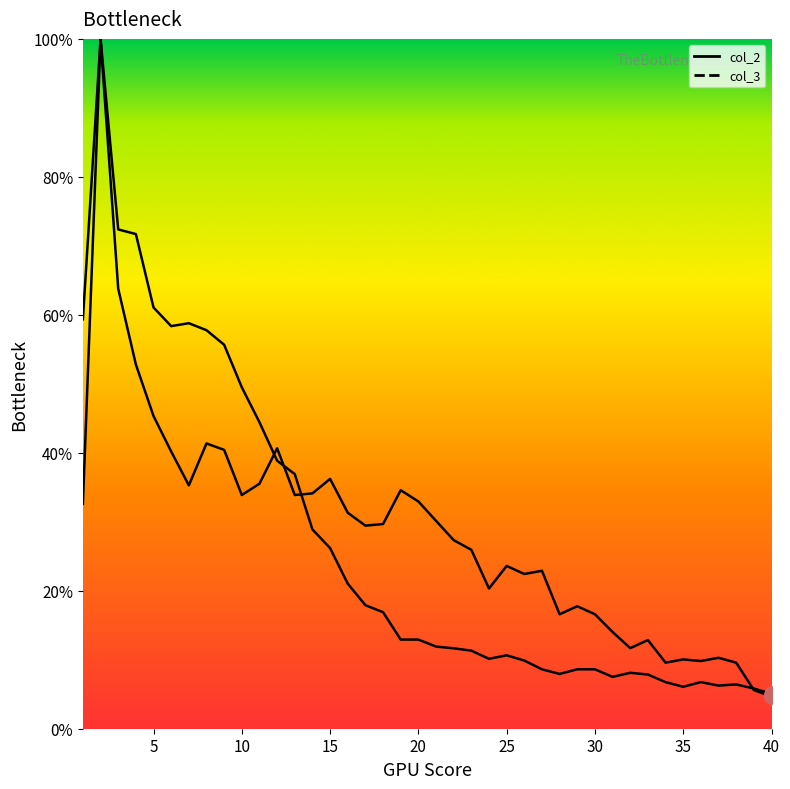

What is the total value across all series at 3?

136.2